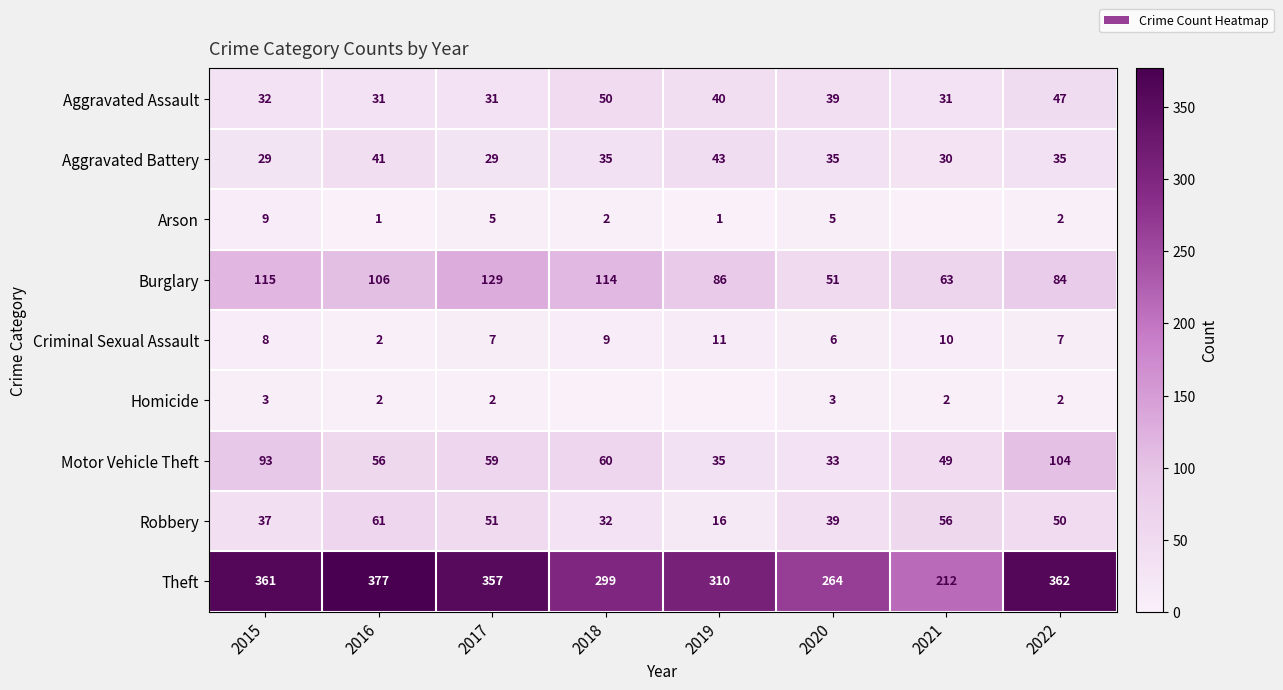

What is the total value across all series at 2016?

677